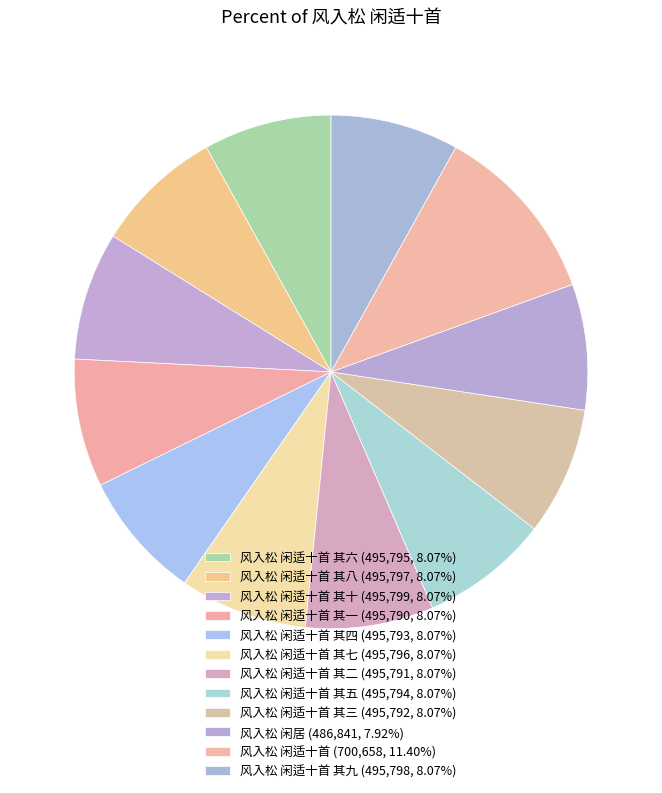

Count the number of slices in the pie.

12